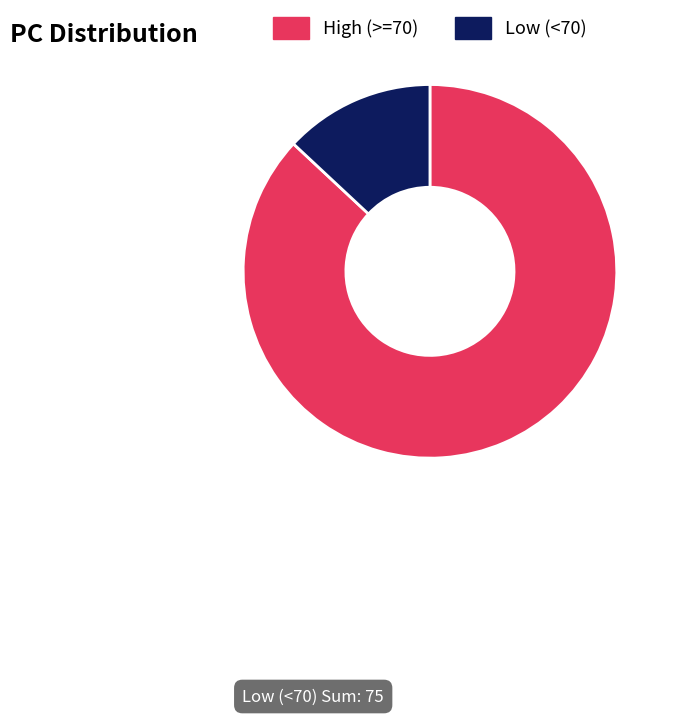

Does Low (<70) account for over 50% of the chart?

No